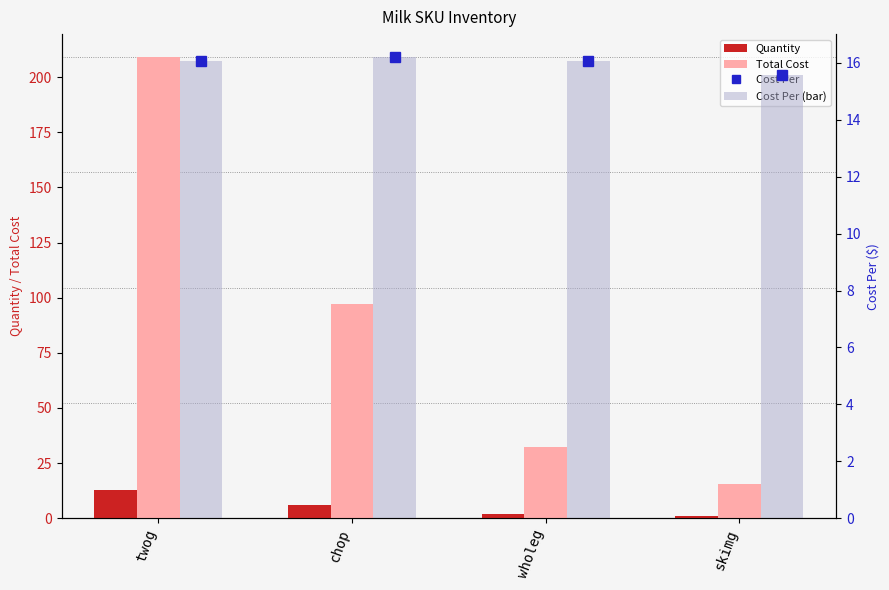

How many bars are there in each group?

4